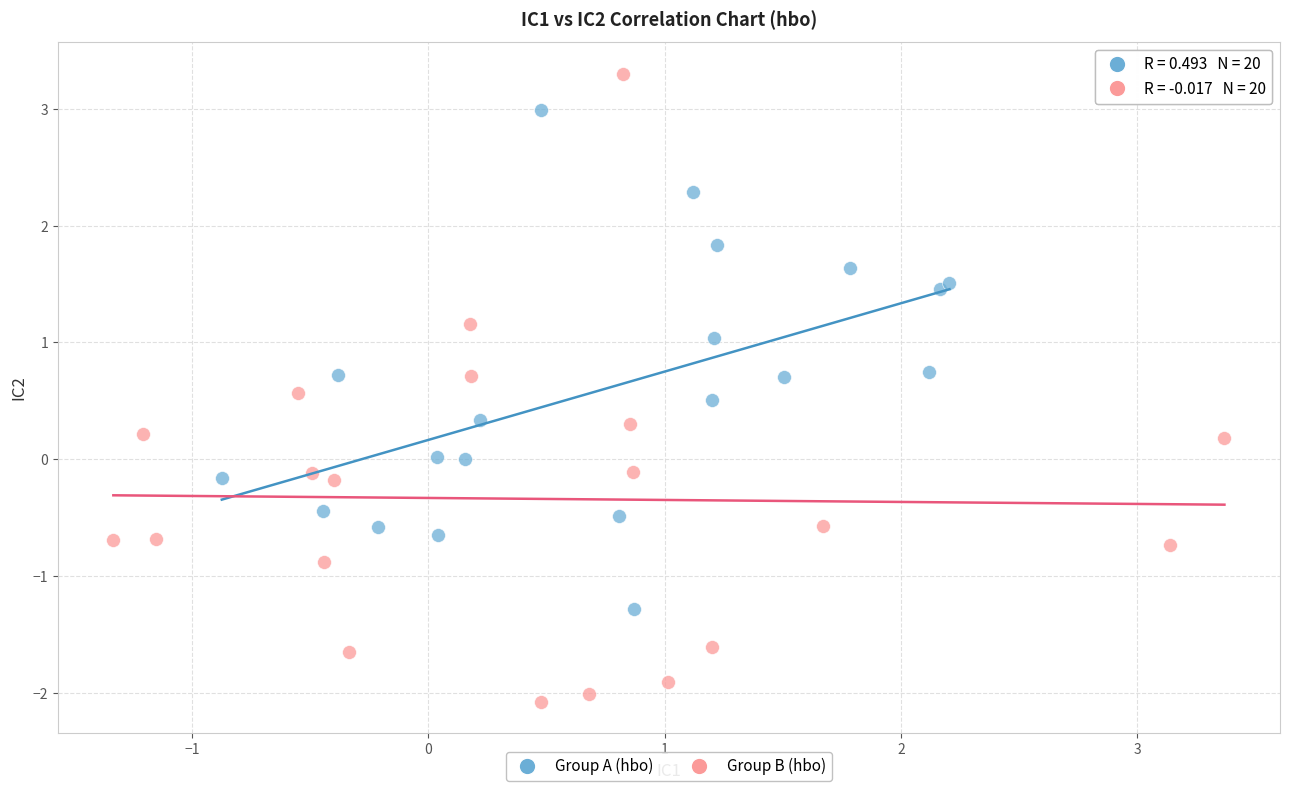

Which series contains the lowest Y value?

Group B (hbo)